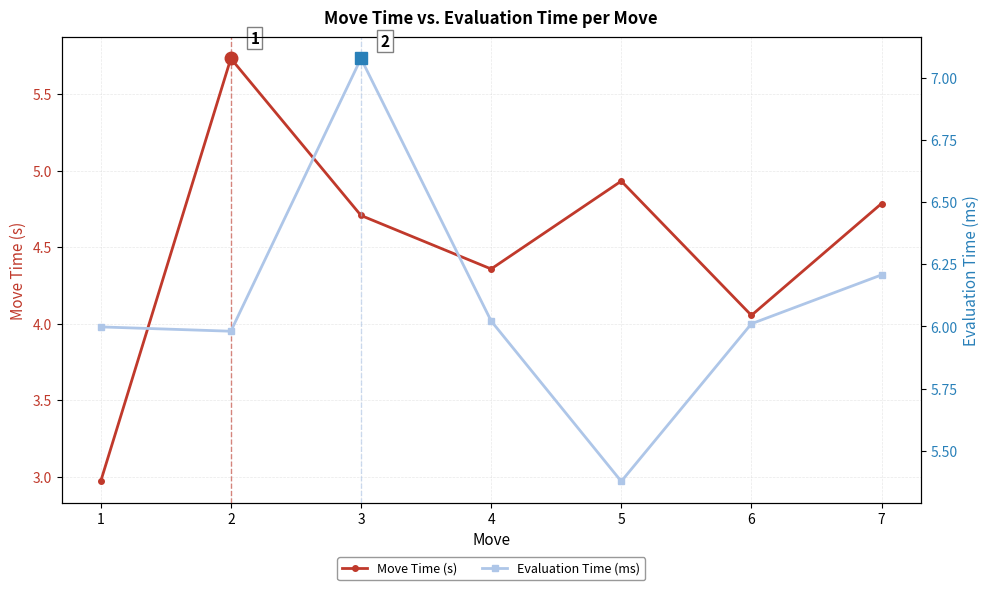

How many lines are shown in the chart?

2